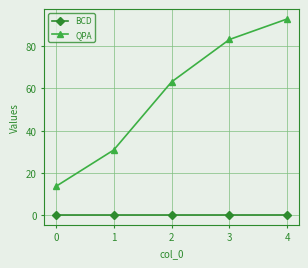

List the series in order of their overall mean, lowest first.

BCD, QPA